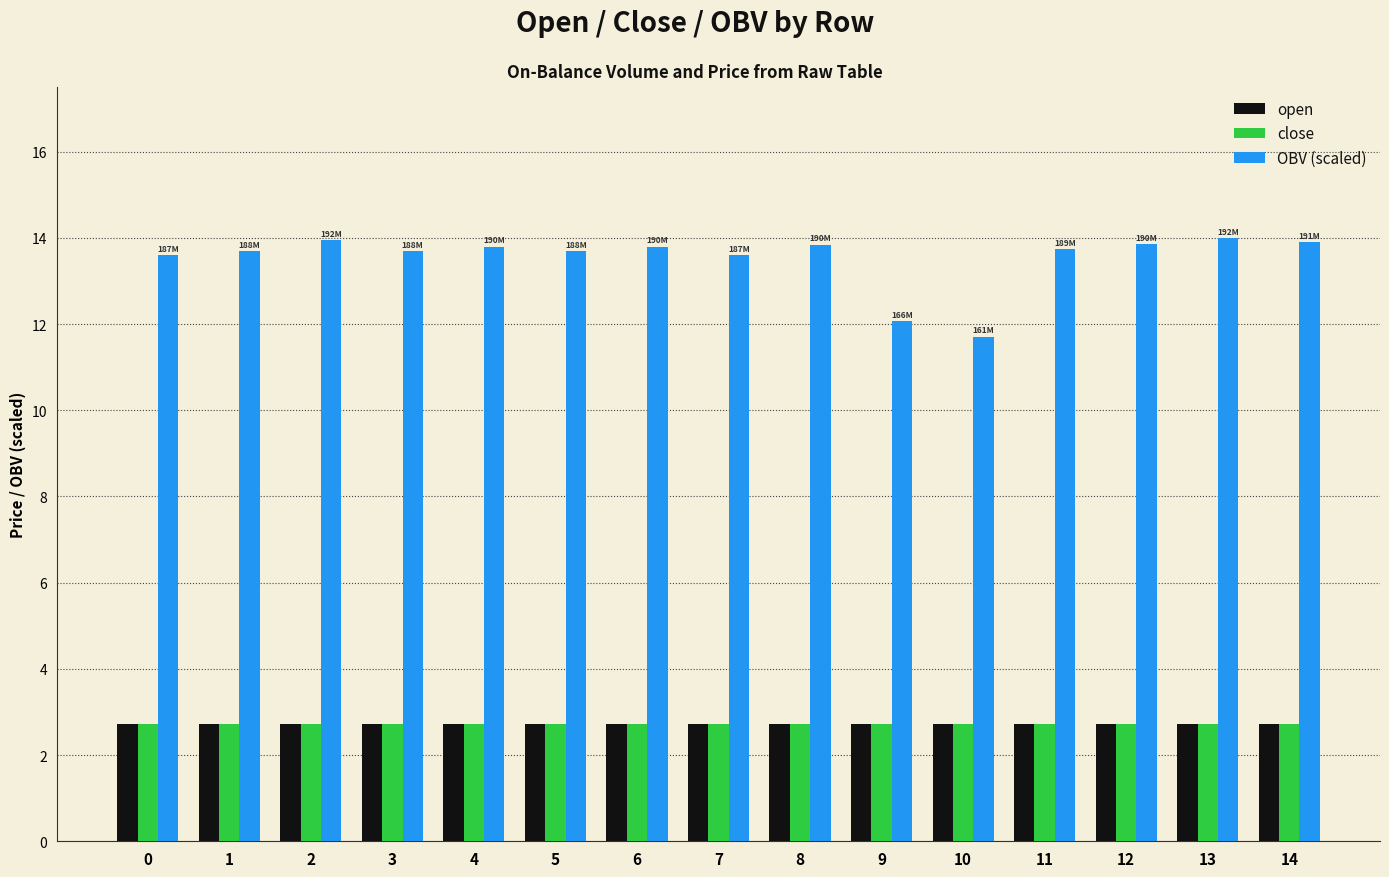

What is the sum of the open values at 9 and 0?

5.4